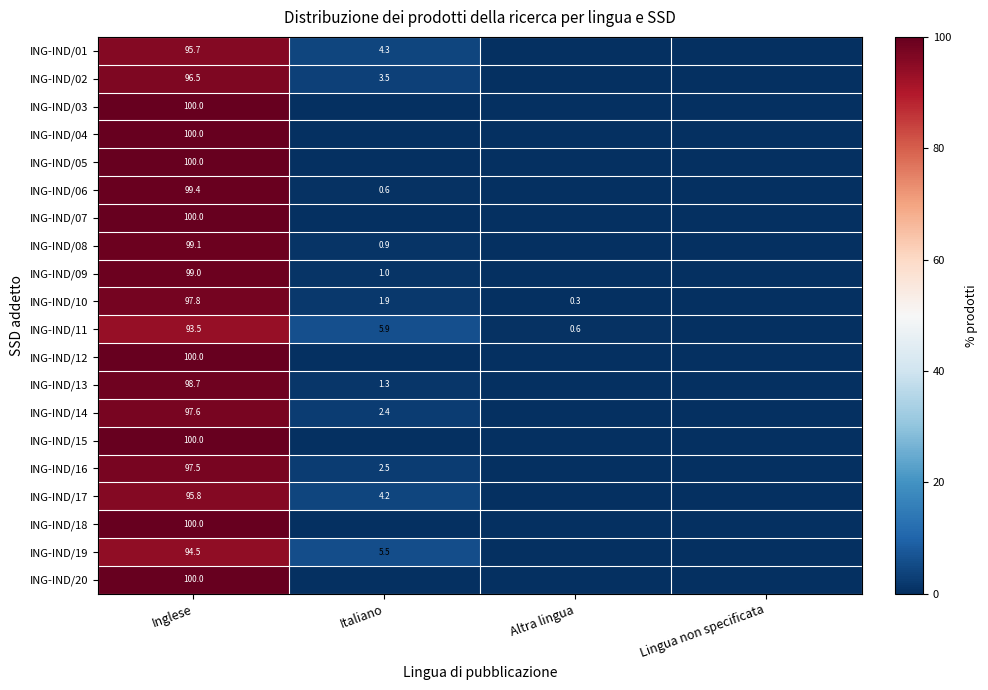

At which category is the sum across all series the highest?

Inglese